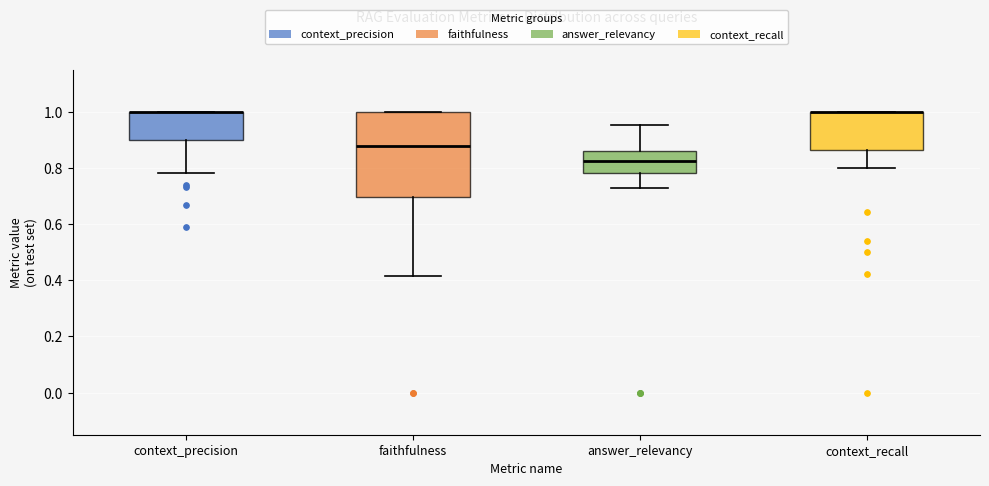

Where does the lower whisker of the box for answer_relevancy end on the y-axis? The values are not printed on the chart, so give them approximately, as read against the axis.

0.72